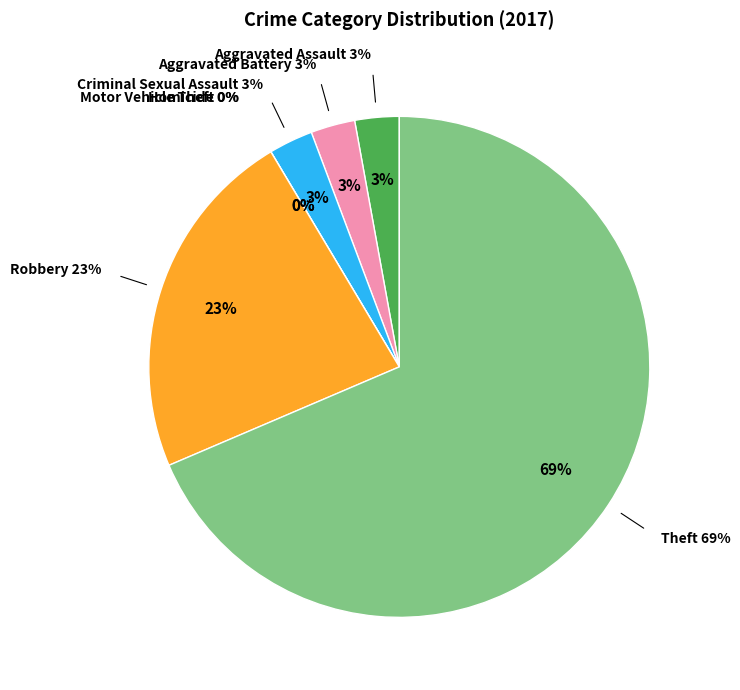

What is the smallest slice in the pie chart?

Homicide